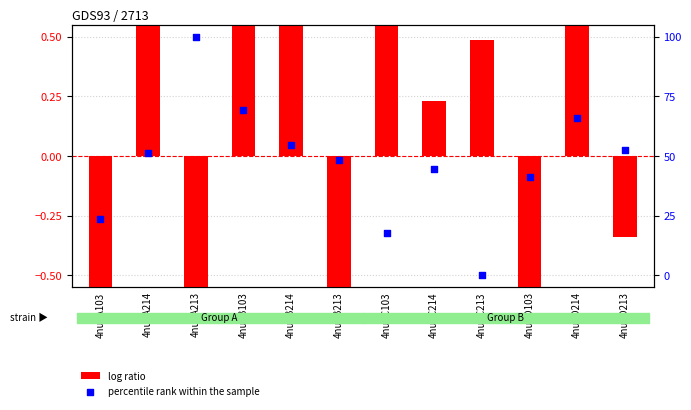

Which series contains the highest Y value?

log ratio